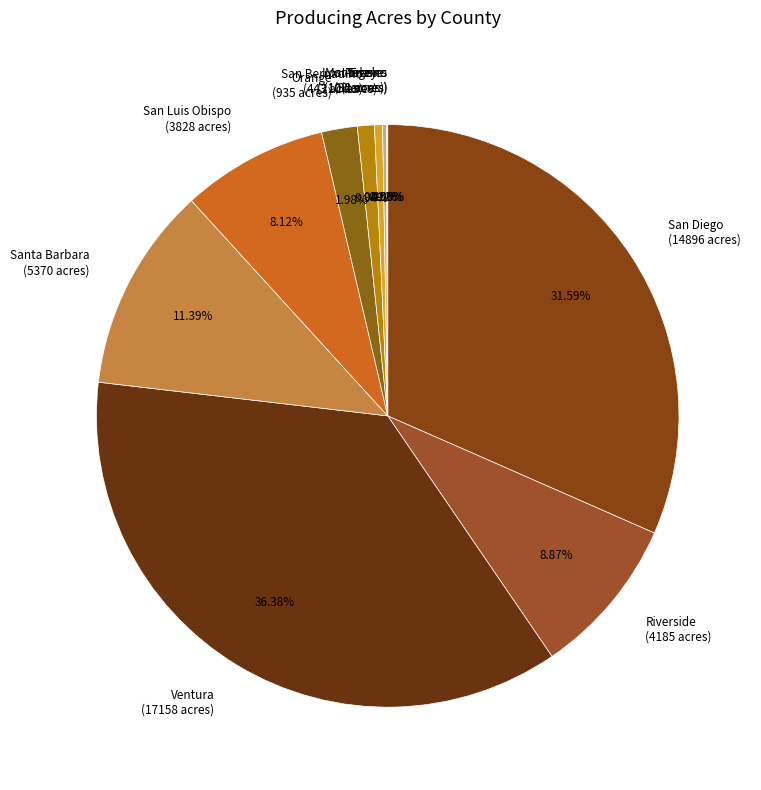

Approximately how many times larger is the value at San Bernadino (443 acres) compared to Orange (935 acres)?

0.5